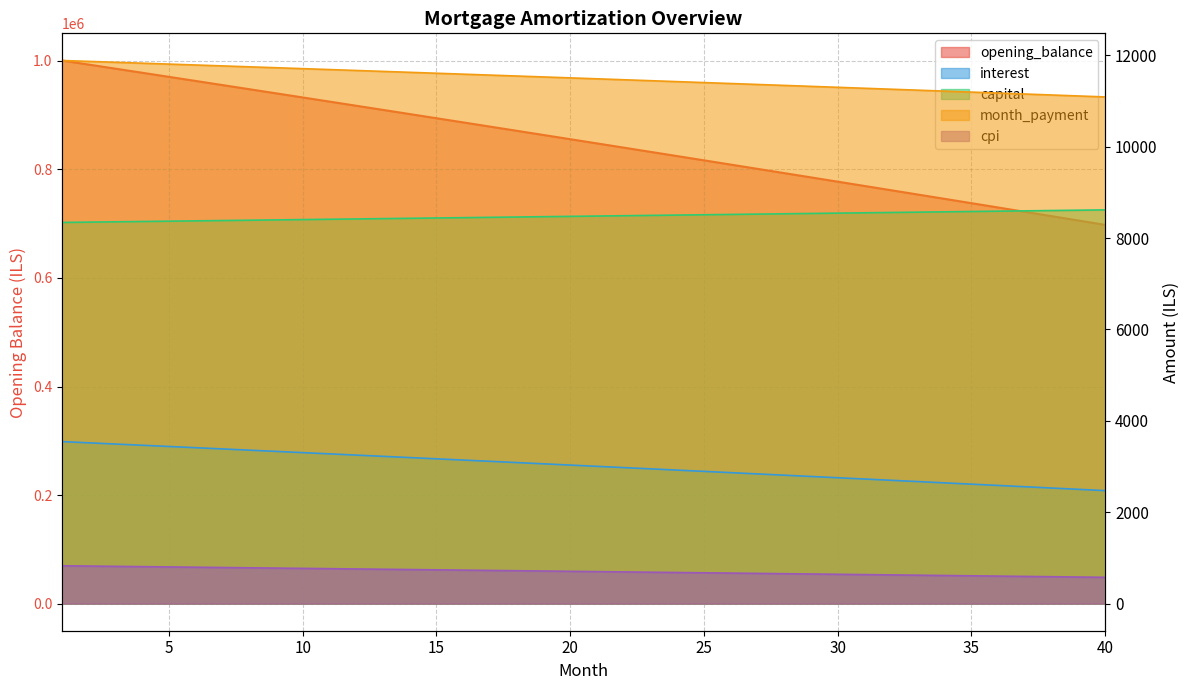

Between 7 and 16, which series saw the biggest shift?

opening_balance